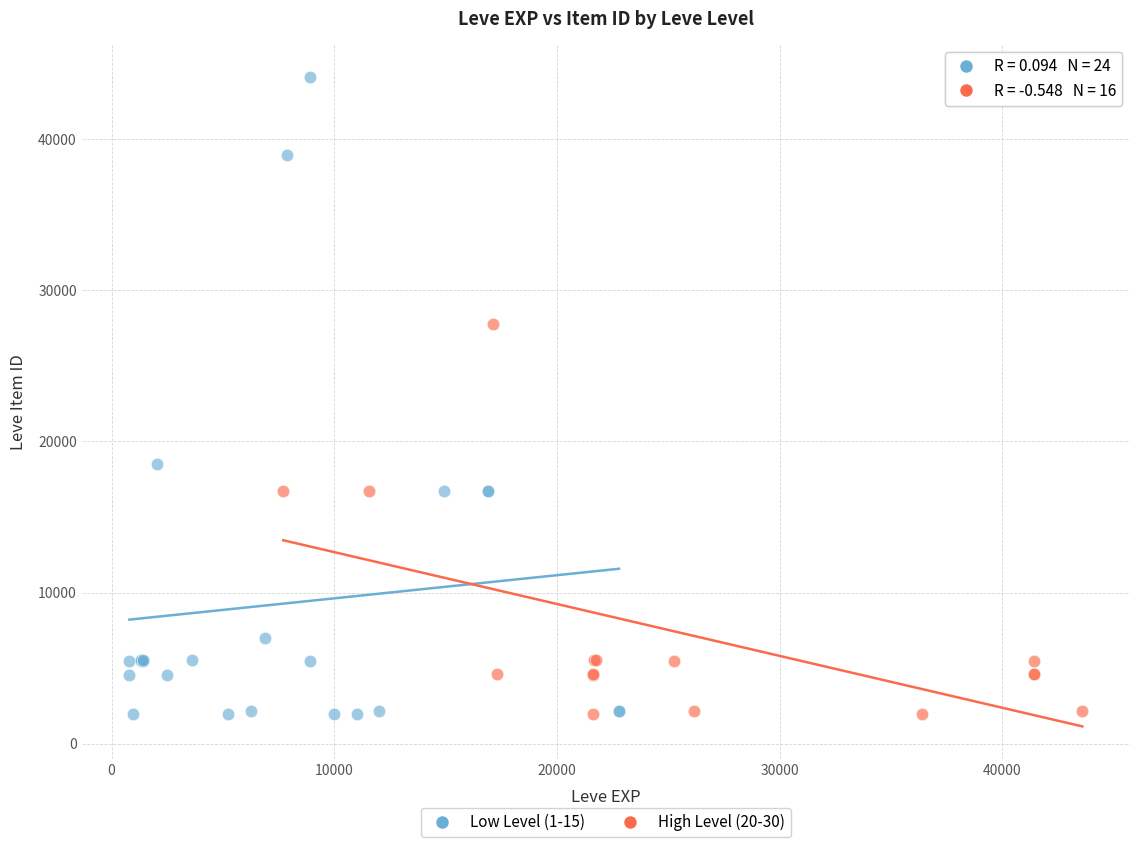

Which series has the largest Y range (max minus min)?

Low Level (1-15)